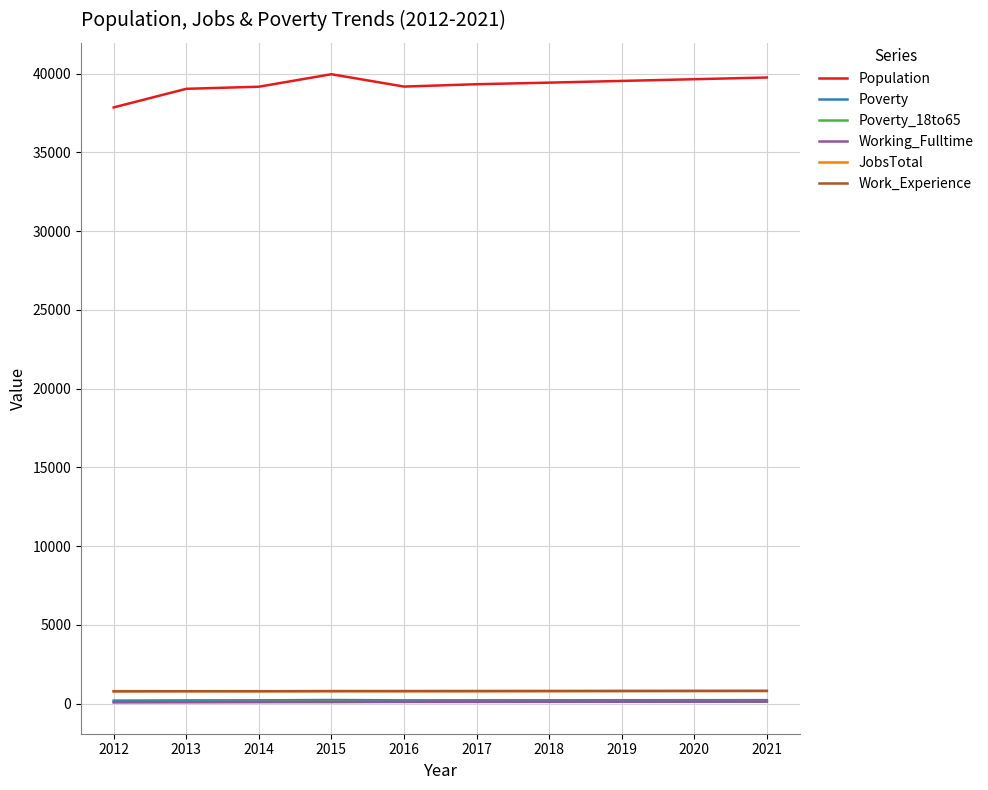

The Population series shows 37852 at 2012. True or false?

True